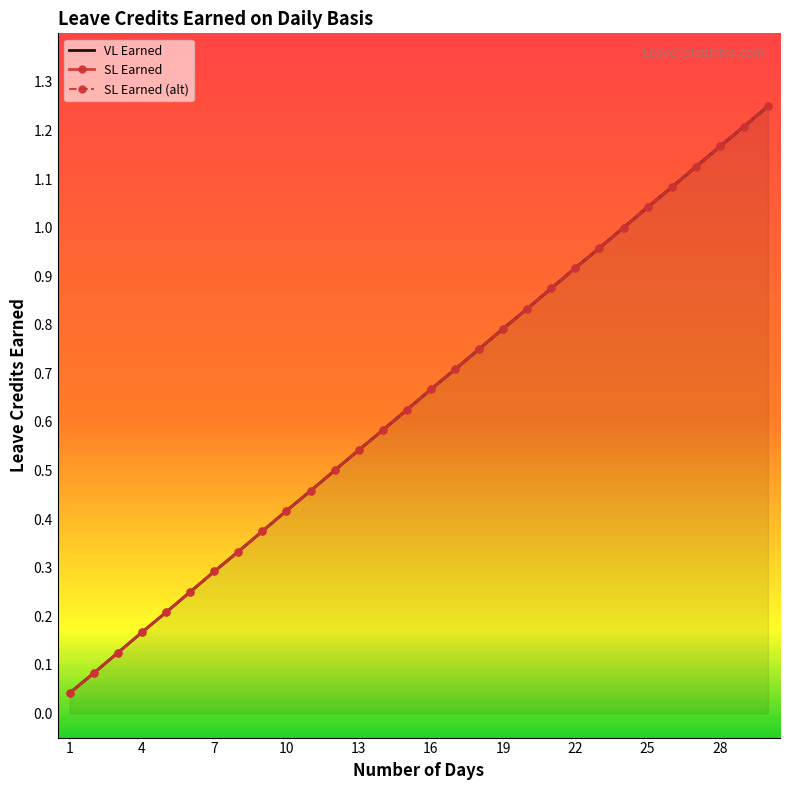

How many lines are shown in the chart?

3